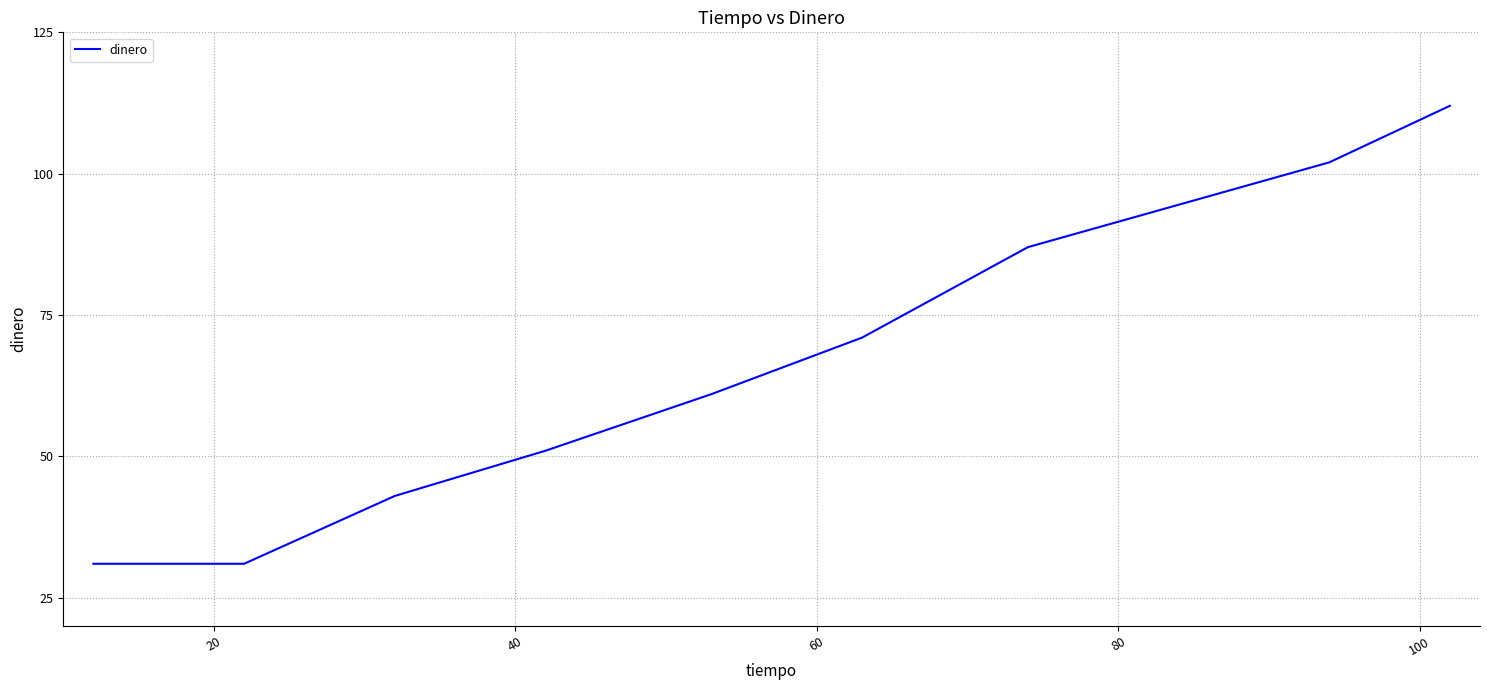

What is the difference between the maximum and minimum values?

81